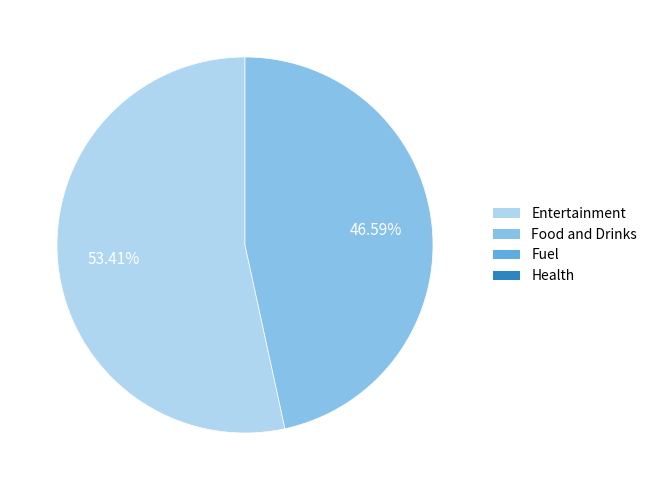

How many slices are in this pie chart?

2